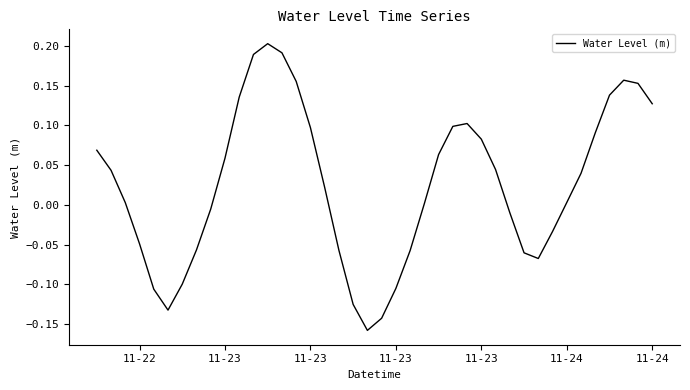

How many distinct data groups are displayed?

1